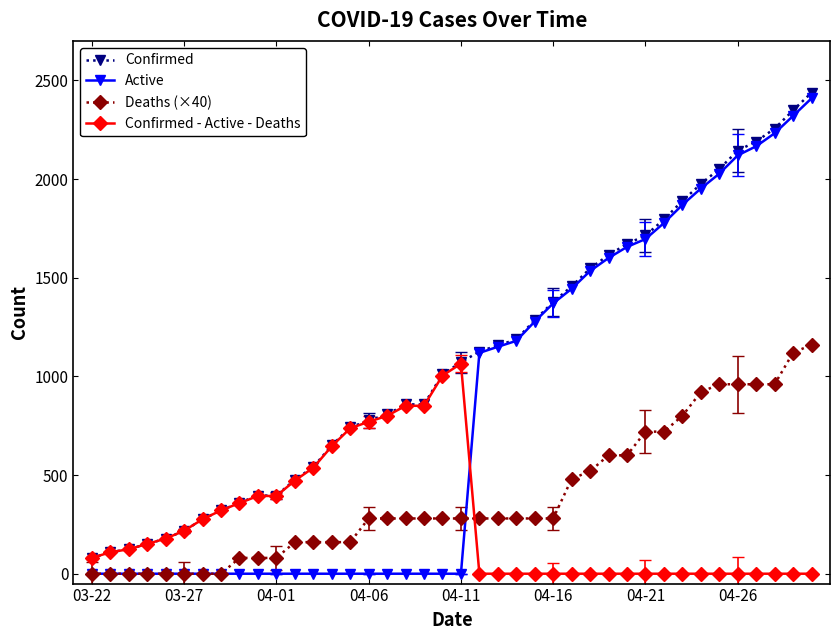

What is the maximum value shown in the chart?

2438